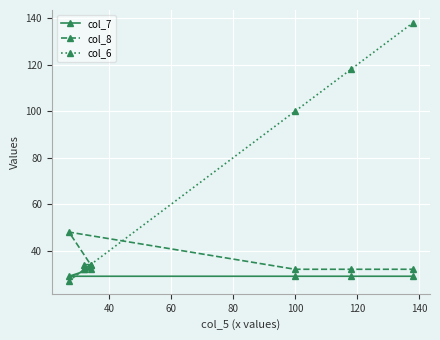

Rank the series by their maximum value, from lowest to highest.

col_7, col_8, col_6